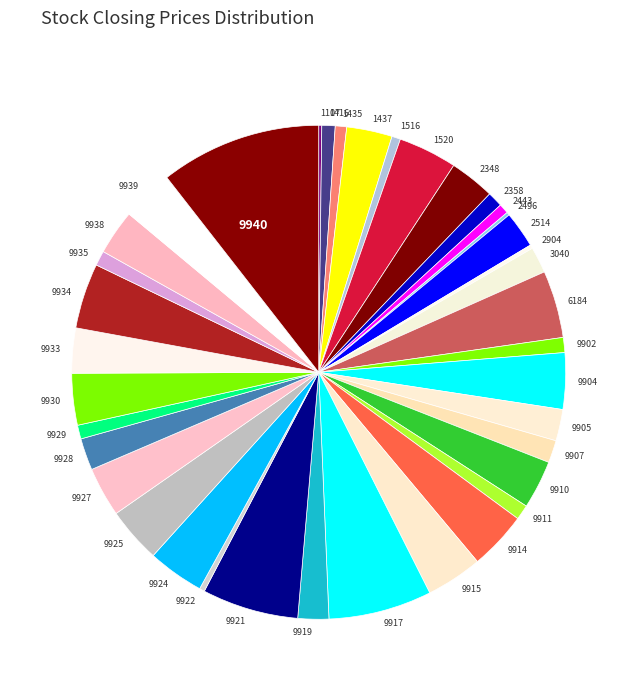

The 9919 slice represents 2% of the pie. True or false?

True